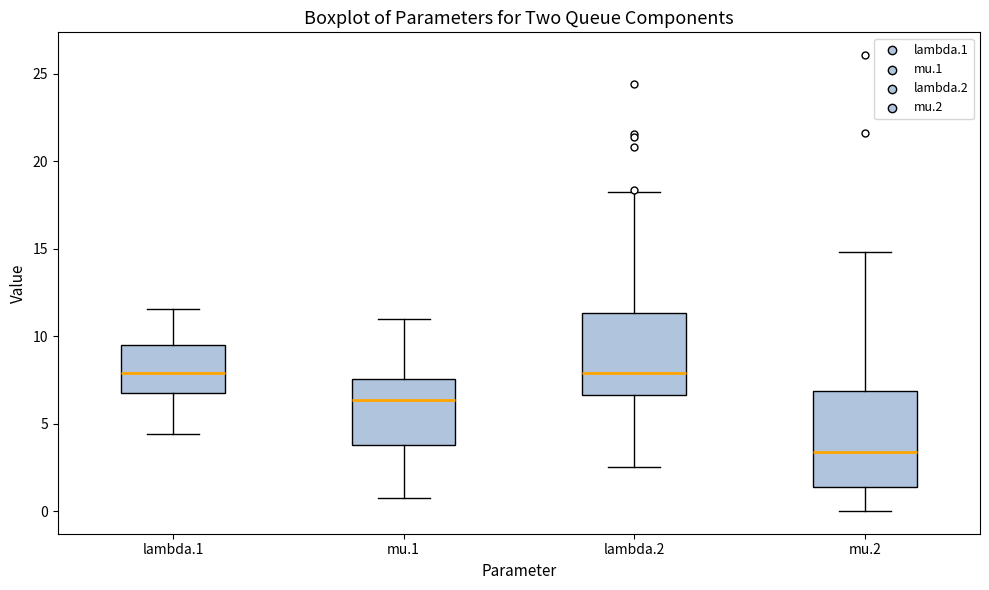

Comparing the boxes themselves (not the whiskers), which one is the tallest?

mu.2